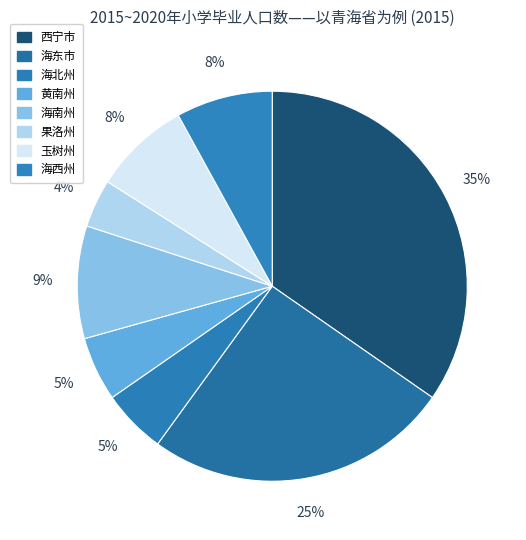

Between 海东市 and 黄南州, which is larger?

海东市